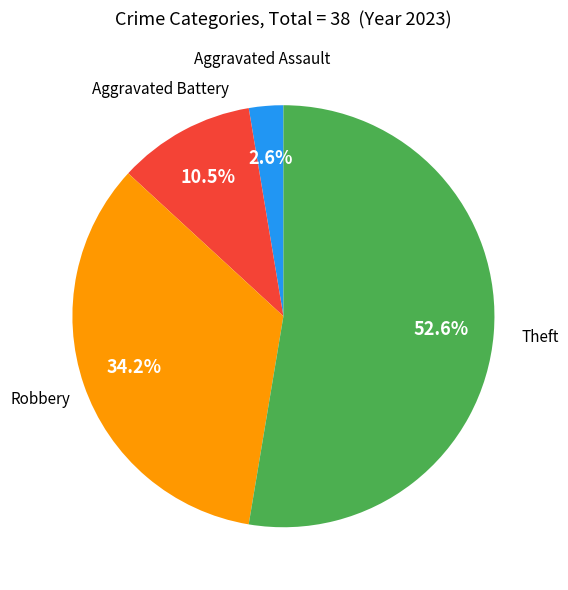

How many slices are in this pie chart?

4